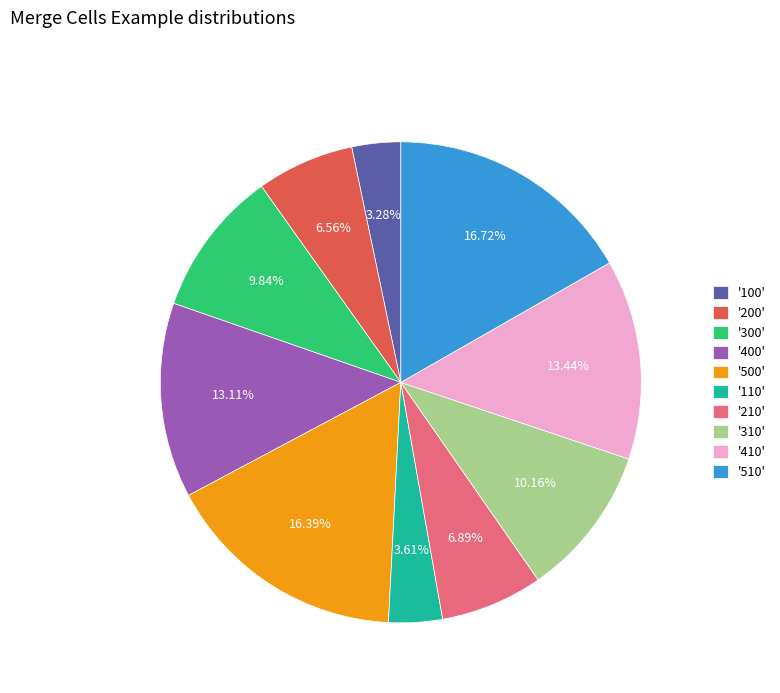

Is the sum of '110' and '300' greater than half?

No